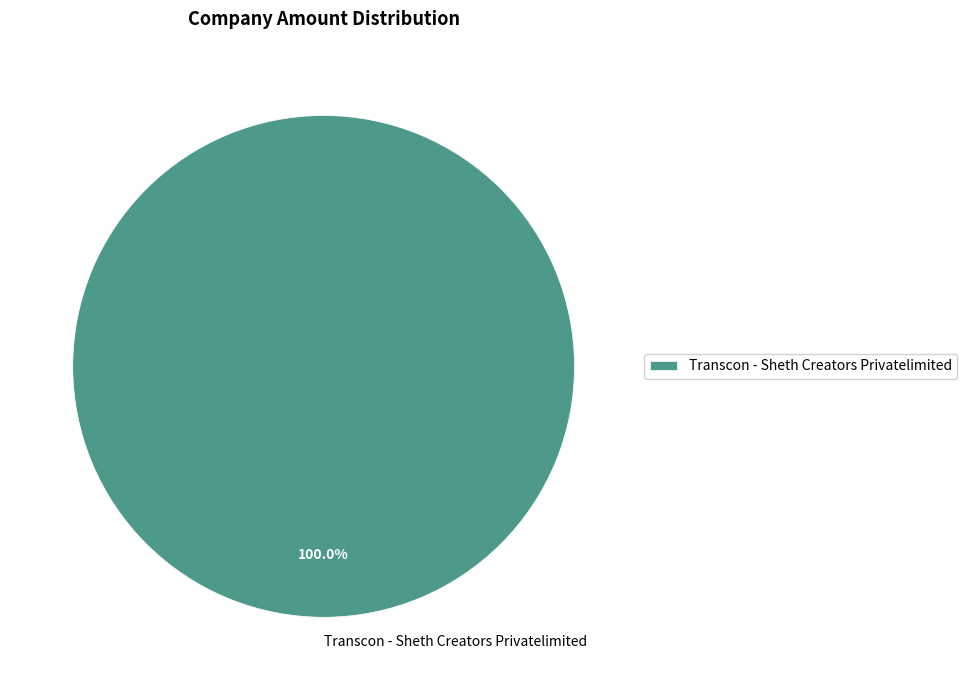

Rank the categories by value from lowest to highest.

Transcon - Sheth Creators Privatelimited